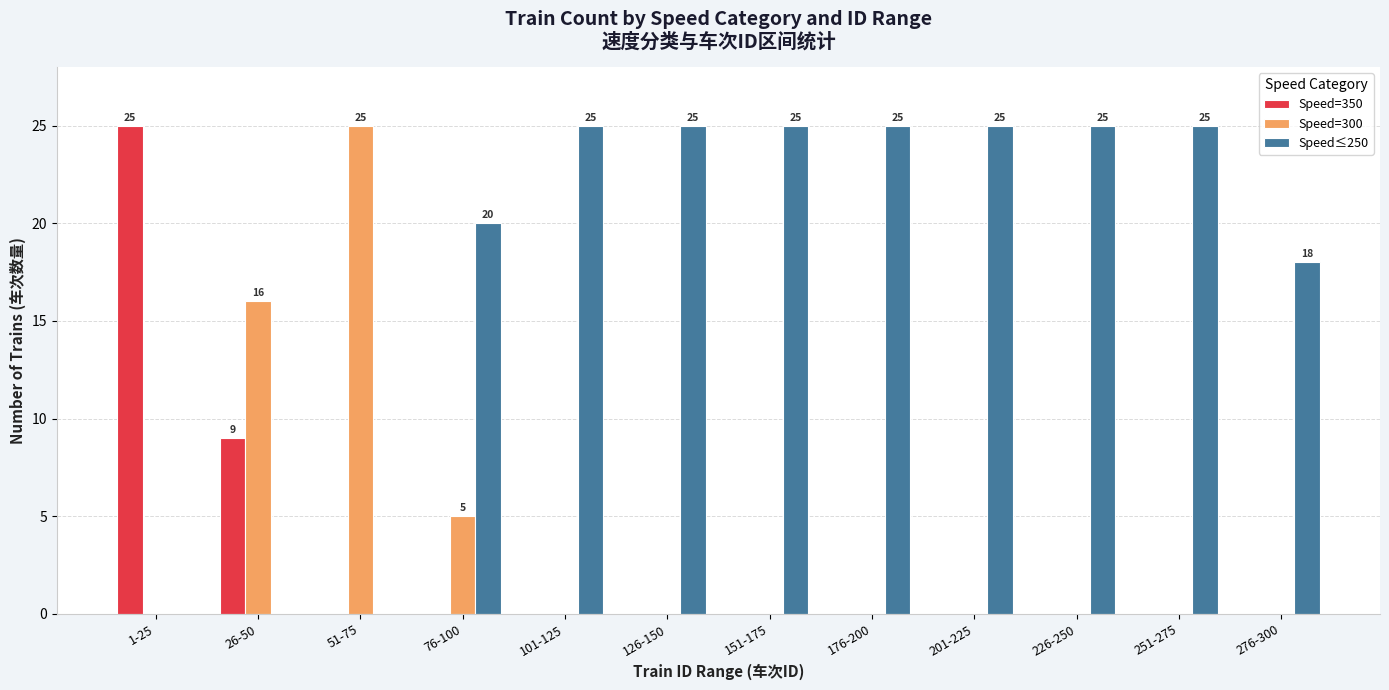

Where is Speed=350 nearest to the value 12?

26-50